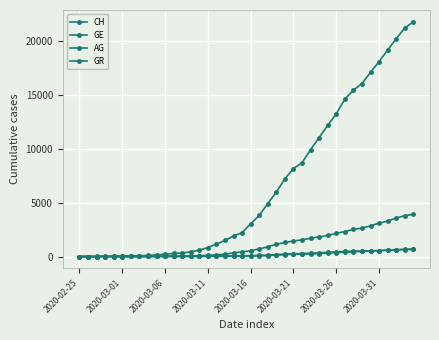

Is this an area chart (filled region under the line)?

No